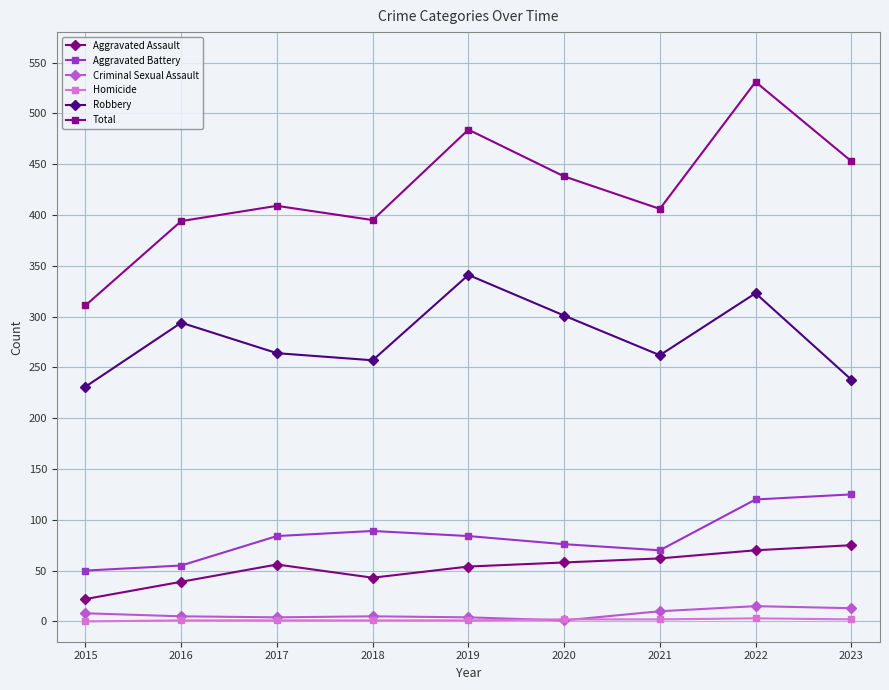

The value of Aggravated Battery at 2021 is 70. True or false?

True